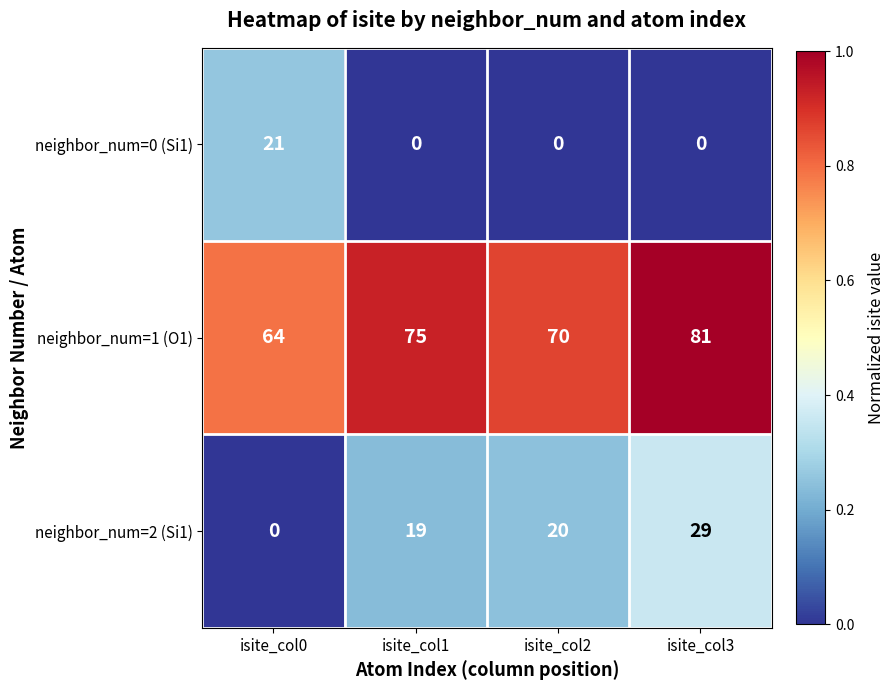

Which series has the largest range (max minus min)?

neighbor_num=2 (Si1)